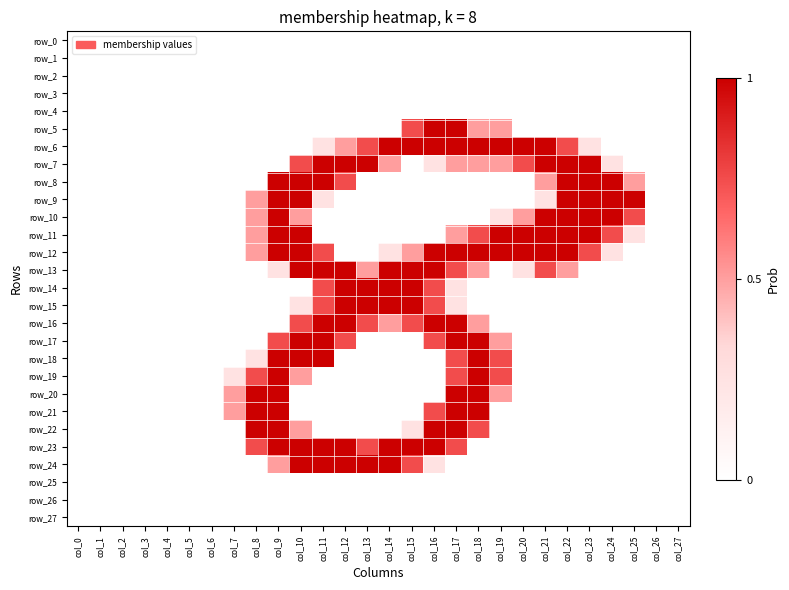

What is the difference between the maximum and minimum values in the row_7 series?

1.0